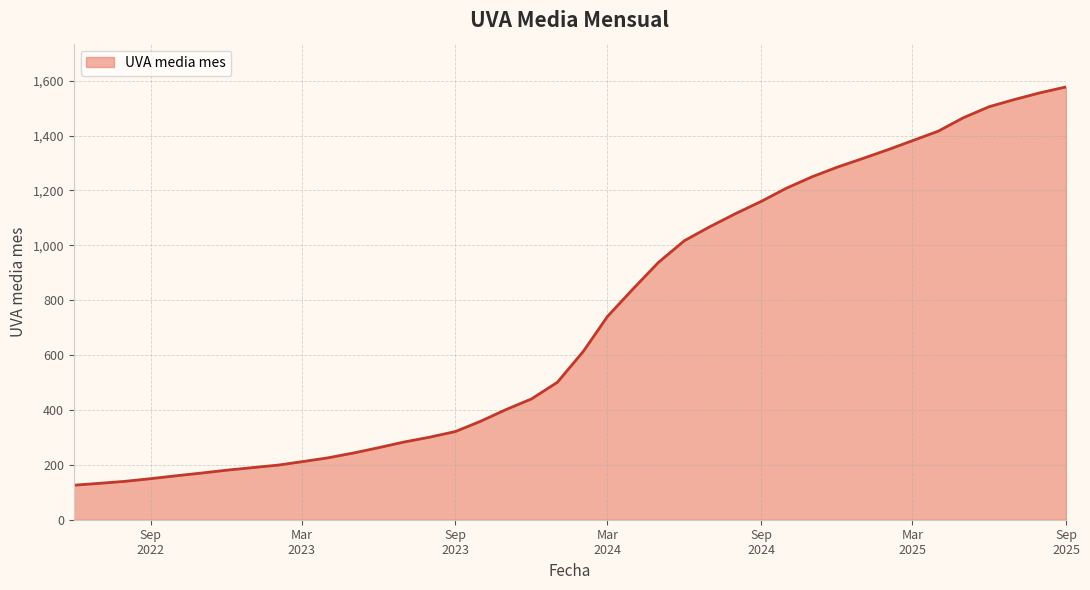

How many lines are shown in the chart?

1